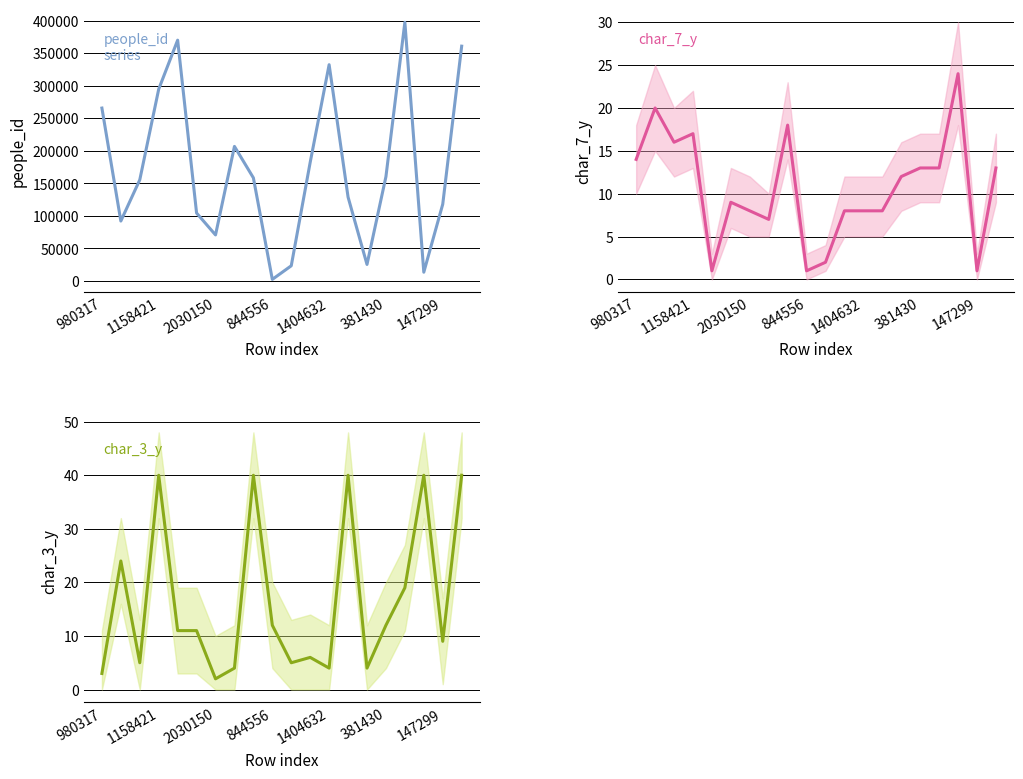

The value of people_id at 10 is 23374. True or false?

True